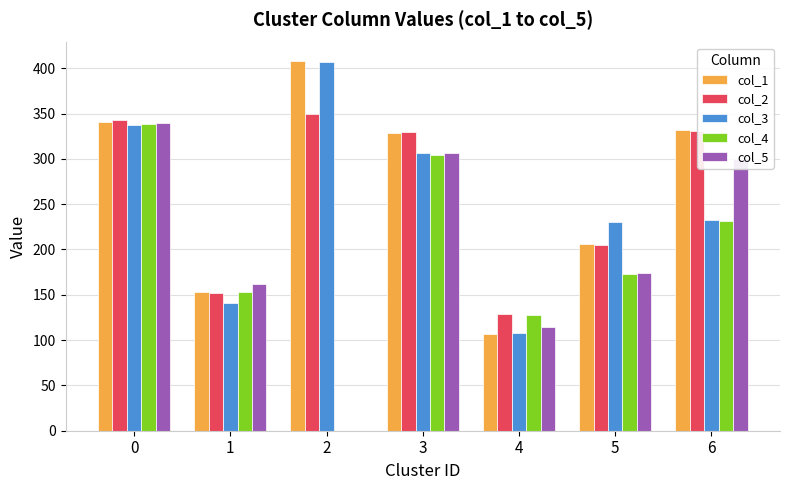

What is the total value across all series at 5?

988